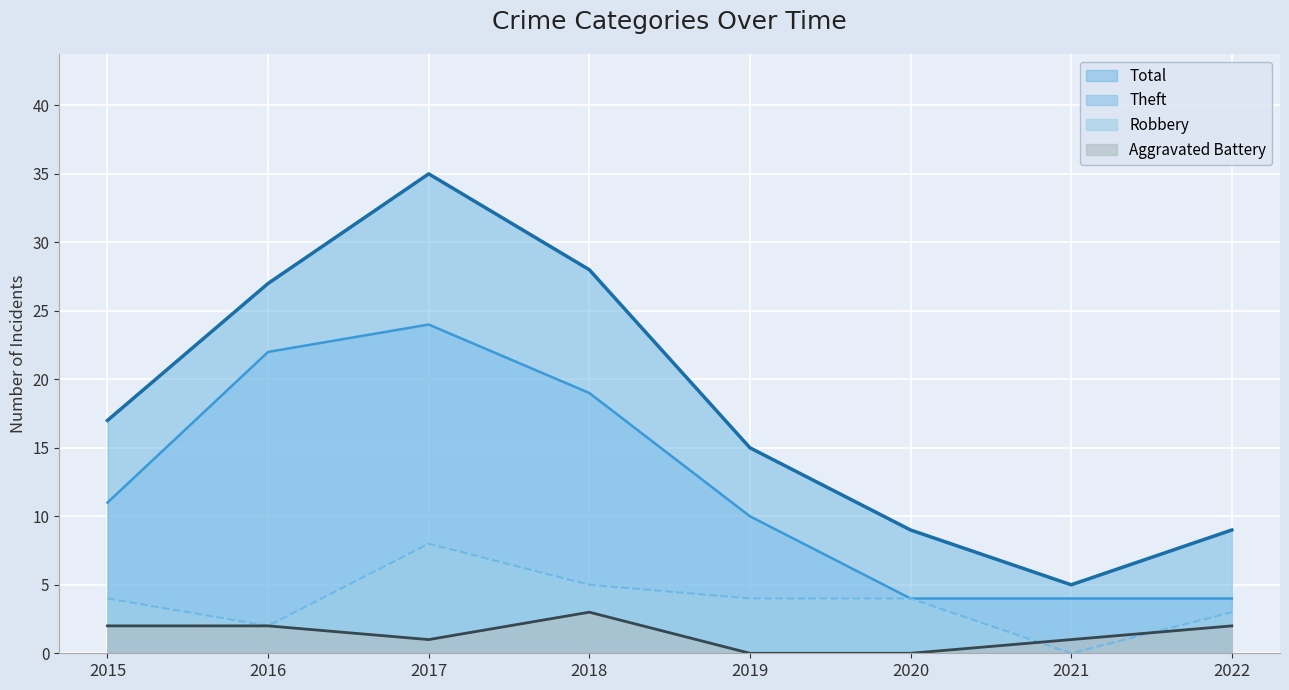

Is it true that Aggravated Battery equals 2 at 2022?

True